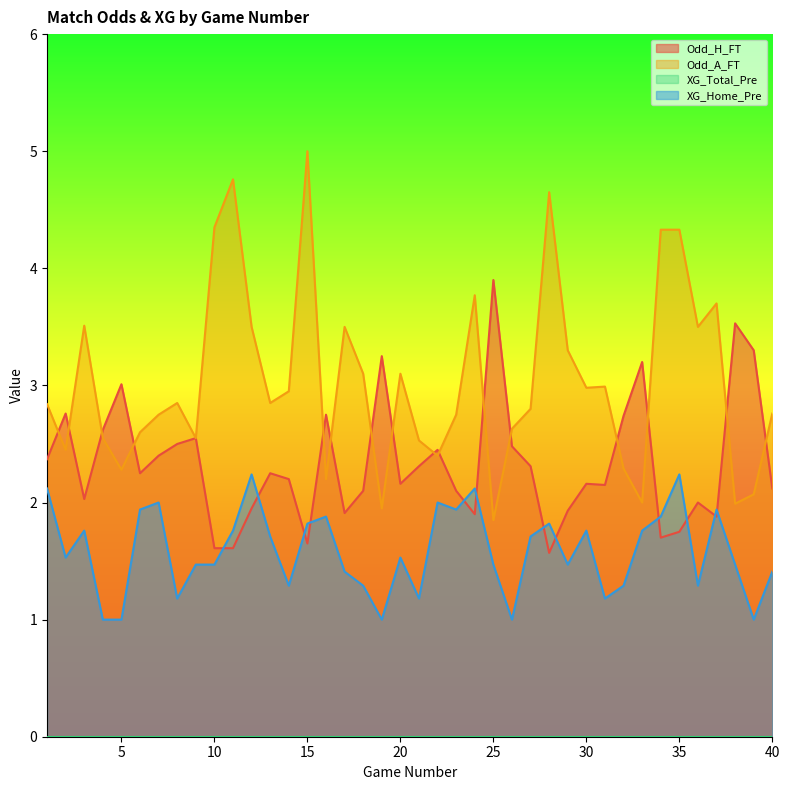

What is the total value across all series at 21?

6.0